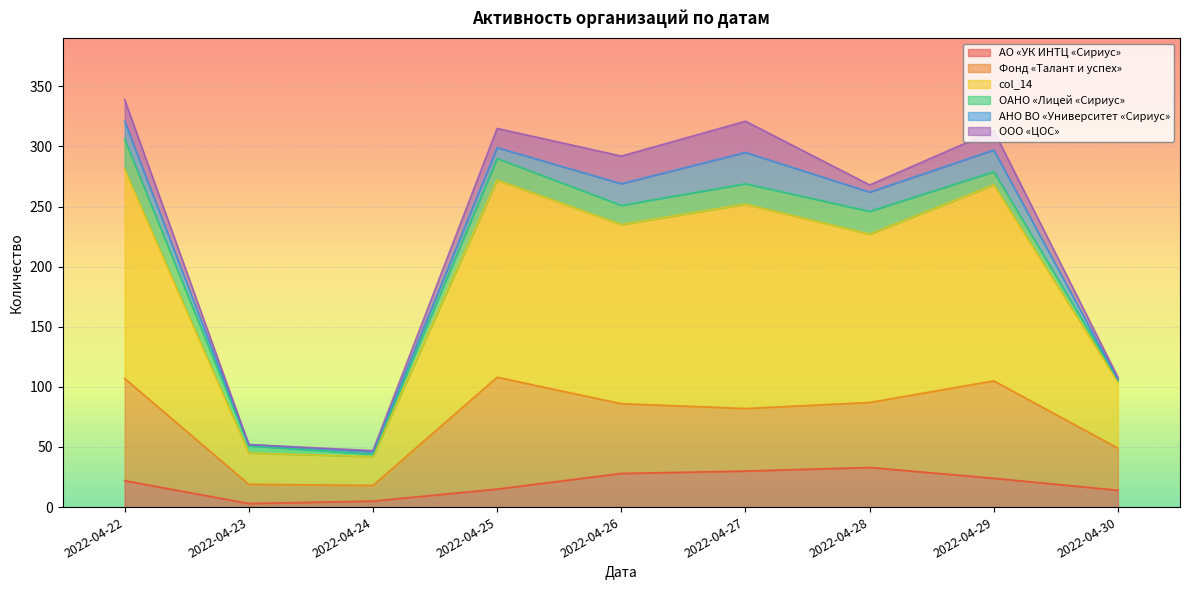

Which has a higher value, 2022-04-29 or 2022-04-28?

2022-04-28